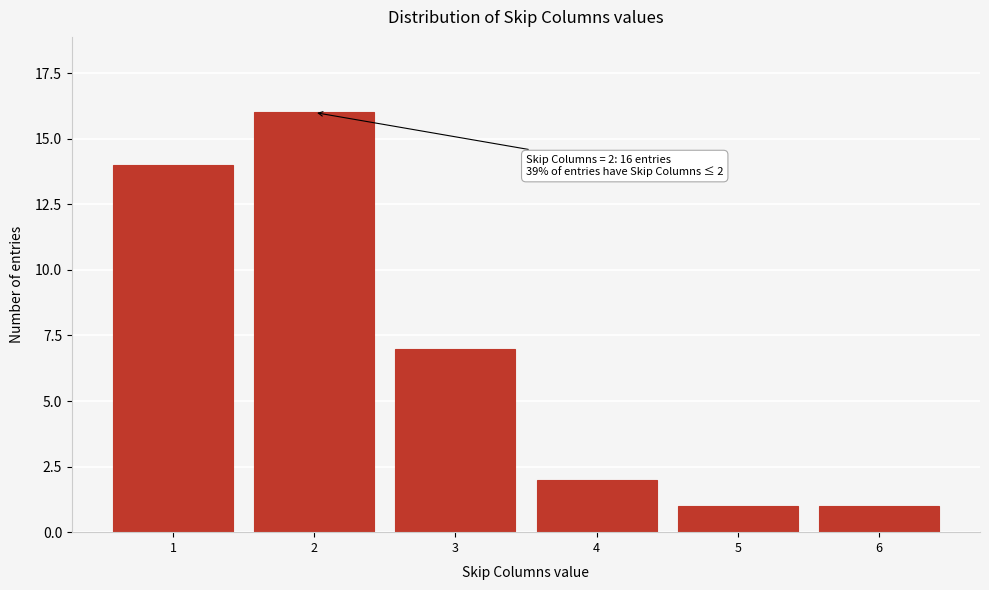

Reading left to right, transcribe all the data shown in this chart.

1=14	2=16	3=7	4=2	5=1	6=1